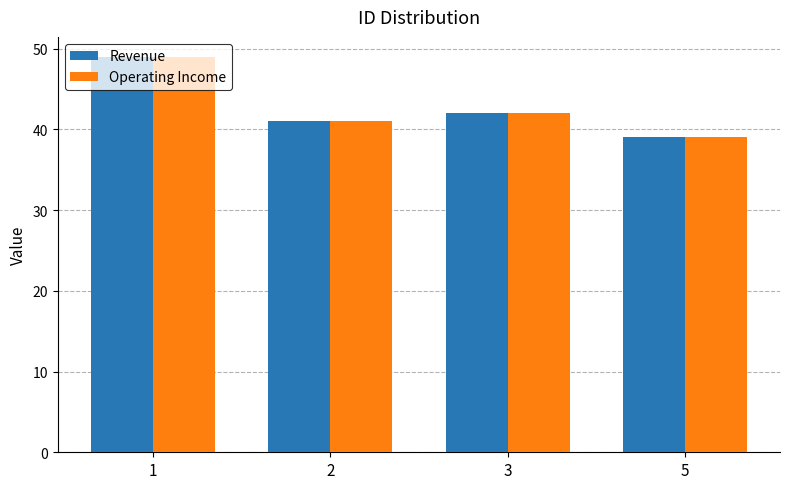

At which label does Revenue reach its minimum?

5